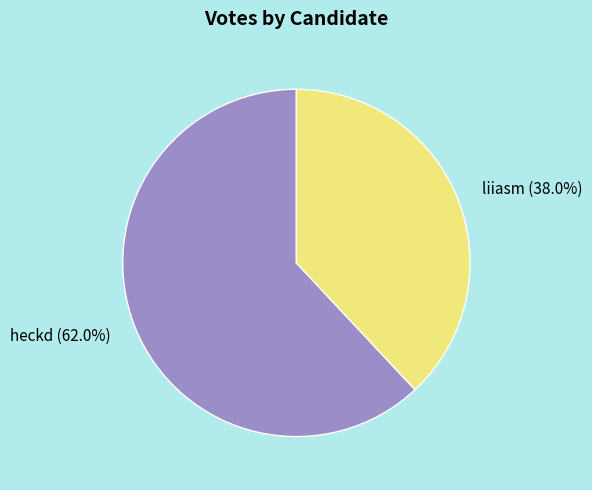

Which category has the smallest portion of the pie?

liiasm